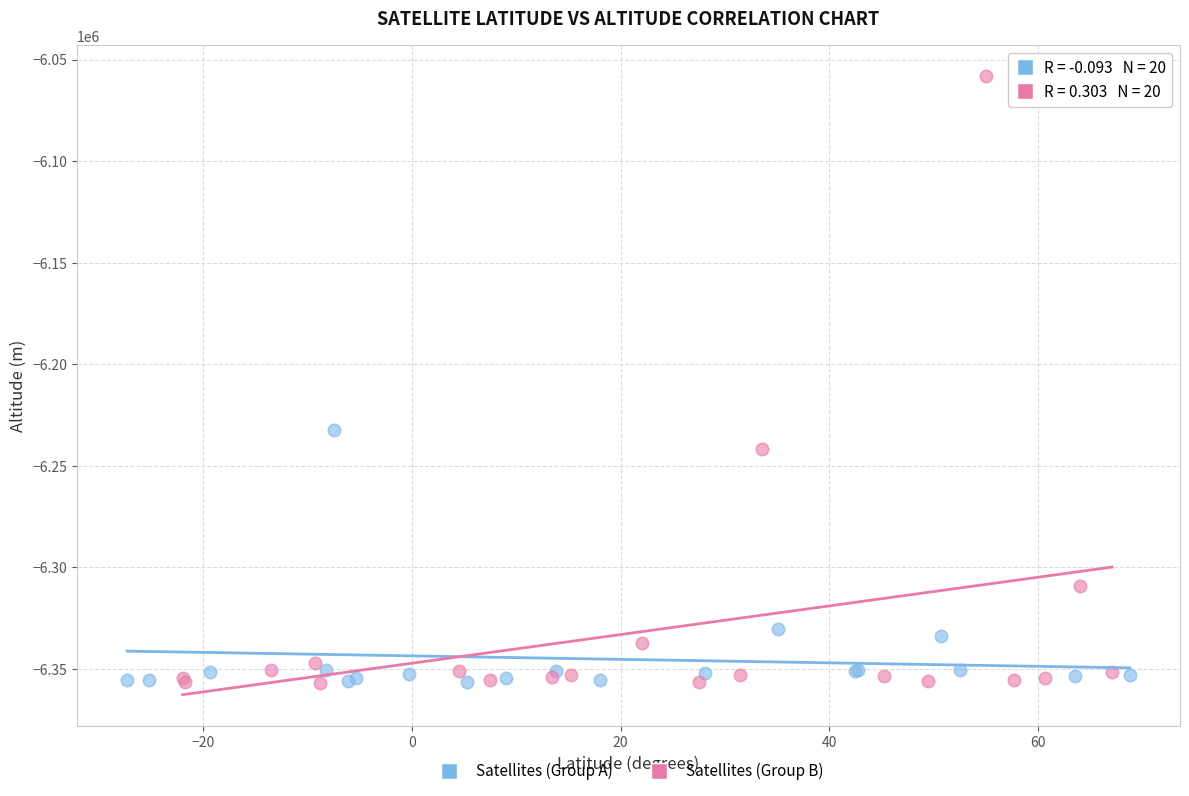

What are all the series names shown in the legend?

Satellites (Group A), Satellites (Group B)